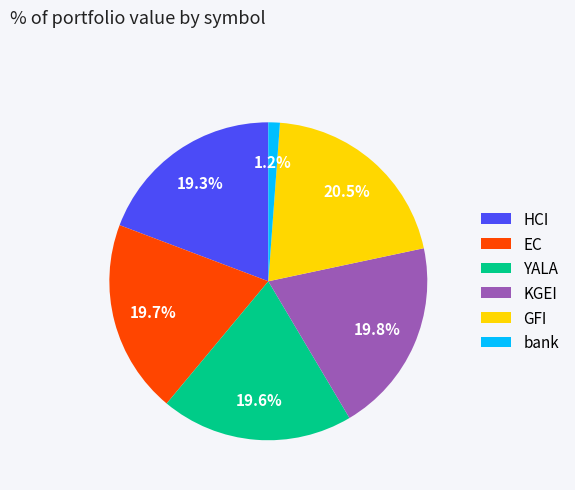

The bank slice represents 1% of the pie. True or false?

True